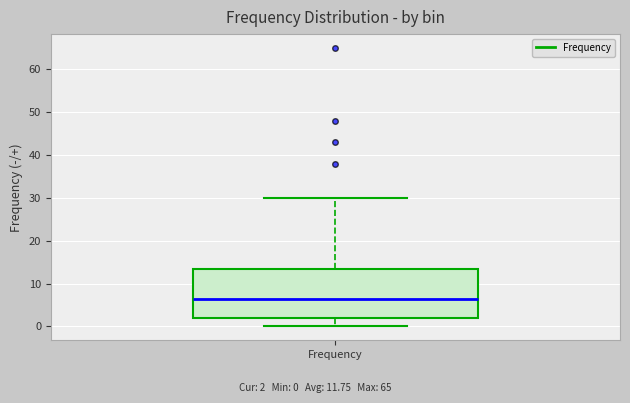

Read this box plot against the y-axis: the position of the median line, the range covered by the box, and the ends of both whiskers. The values are not printed on the chart, so give them approximately, as read against the axis.

median 7, box 2 to 14, whiskers 0 to 30